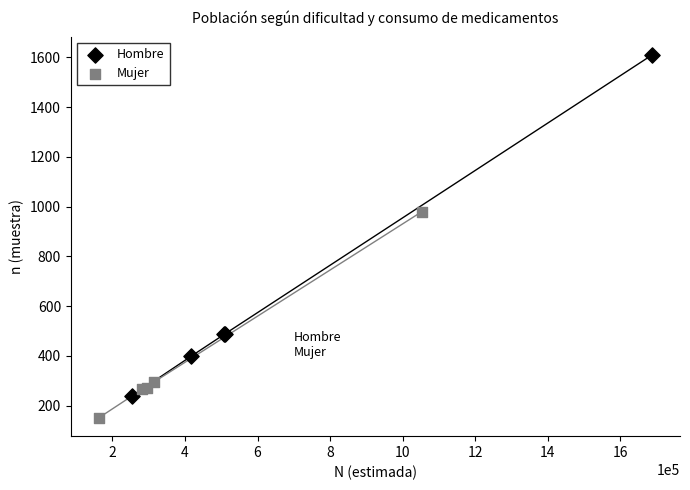

Which series reaches the minimum Y coordinate?

Mujer